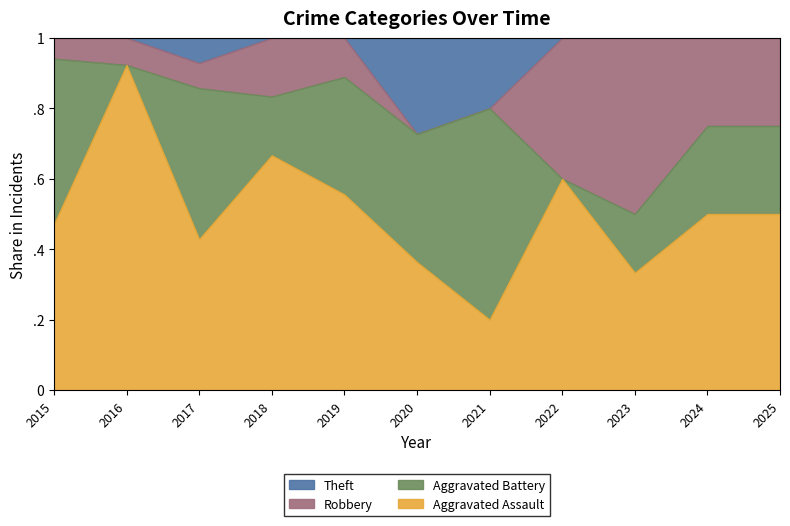

How many series are shown in this chart?

4